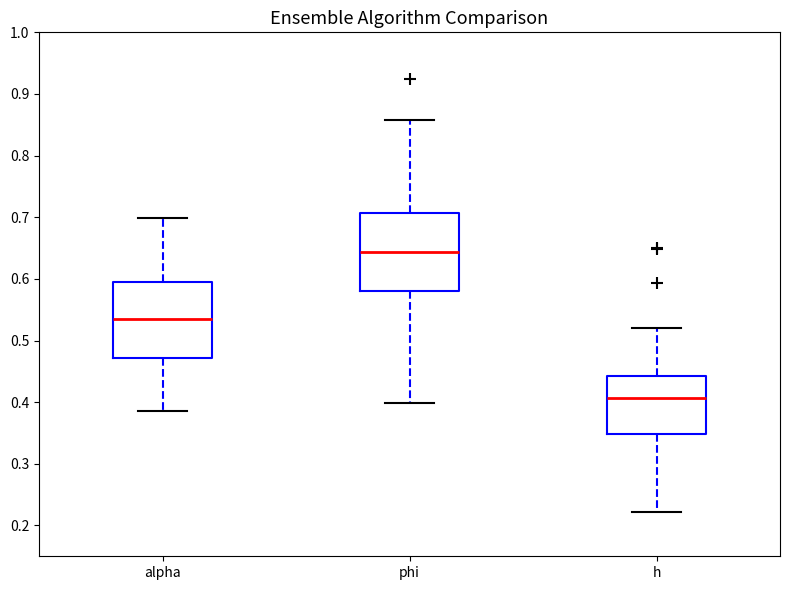

Reading left to right, transcribe this box plot: for each box, give where its median line is, the range the box spans, and where its two whiskers end, as read against the y-axis. The values are not printed on the chart, so give them approximately, as read against the axis.

alpha: median 0.54, box 0.47 to 0.59, whiskers 0.39 to 0.70
phi: median 0.64, box 0.58 to 0.71, whiskers 0.40 to 0.86
h: median 0.41, box 0.35 to 0.44, whiskers 0.22 to 0.52